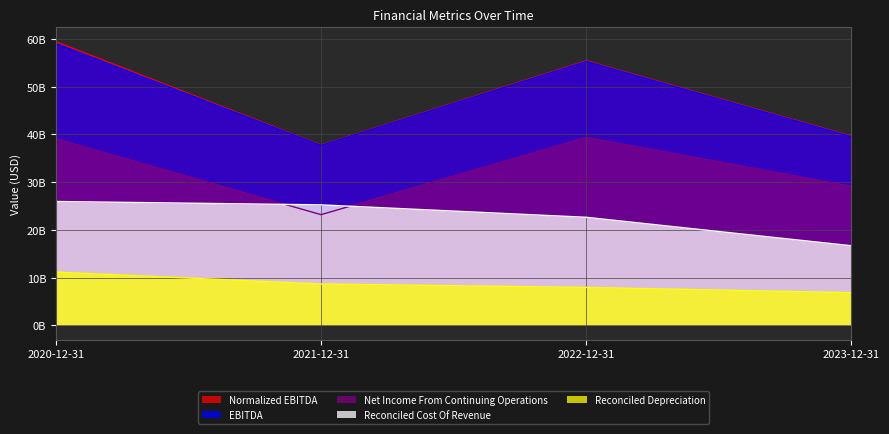

What is the sum of all Reconciled Cost Of Revenue values?

90549000000